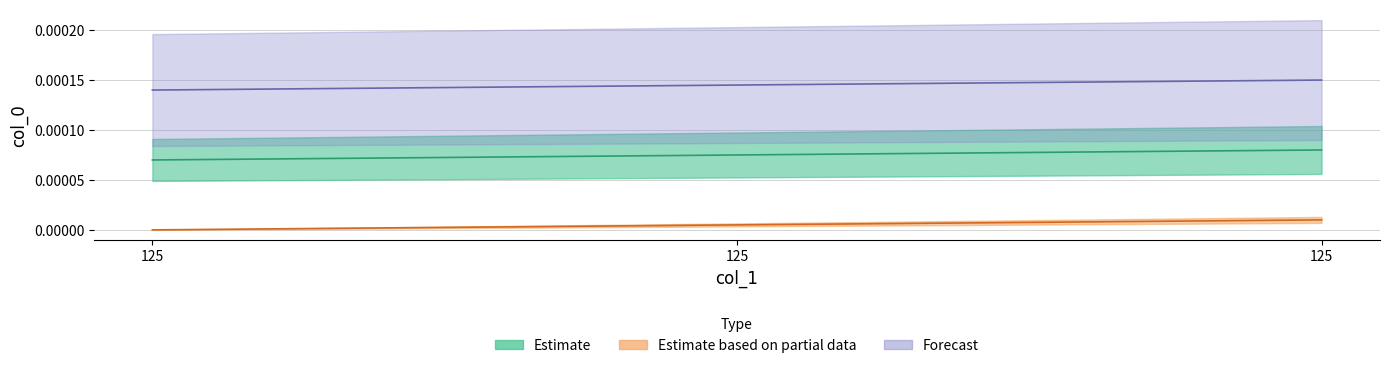

Which has a higher value, 125 or 125?

125